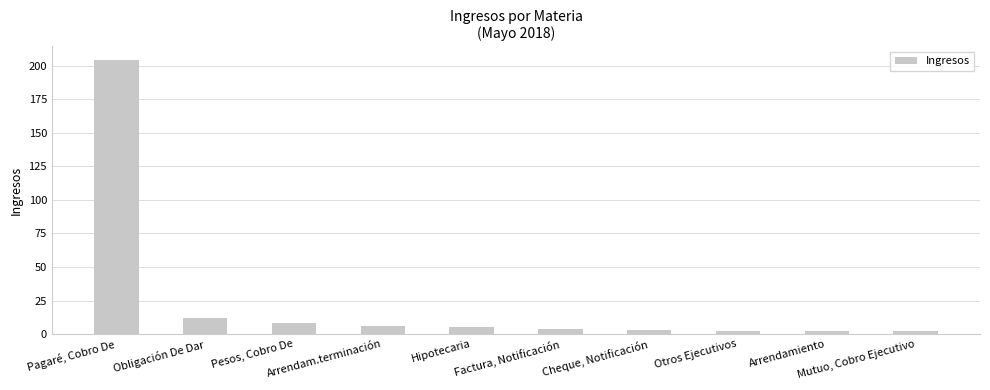

Where does the data first go above 5?

Pagaré, Cobro De